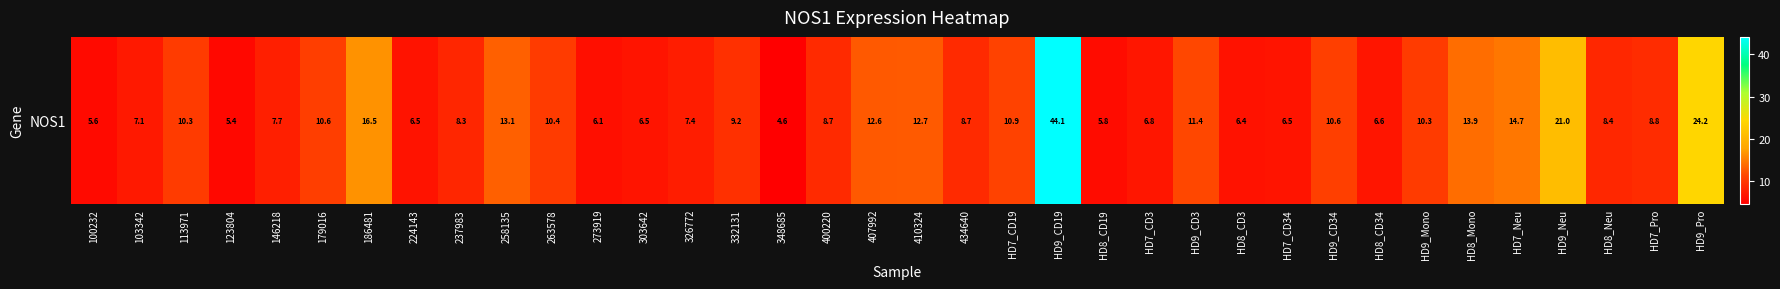

Reading left to right, transcribe all the data shown in this chart.

100232=5.6	103342=7.1	113971=10.3	123804=5.4	146218=7.7	179016=10.6	186481=16.5	224143=6.5	237983=8.3	258135=13.1	263578=10.4	273919=6.1	303642=6.5	326772=7.4	332131=9.2	348685=4.6	400220=8.7	407992=12.6	410324=12.7	434640=8.7	HD7_CD19=10.9	HD9_CD19=44.1	HD8_CD19=5.8	HD7_CD3=6.8	HD9_CD3=11.4	HD8_CD3=6.4	HD7_CD34=6.5	HD9_CD34=10.6	HD8_CD34=6.6	HD9_Mono=10.3	HD8_Mono=13.9	HD7_Neu=14.7	HD9_Neu=21.0	HD8_Neu=8.4	HD7_Pro=8.8	HD9_Pro=24.2